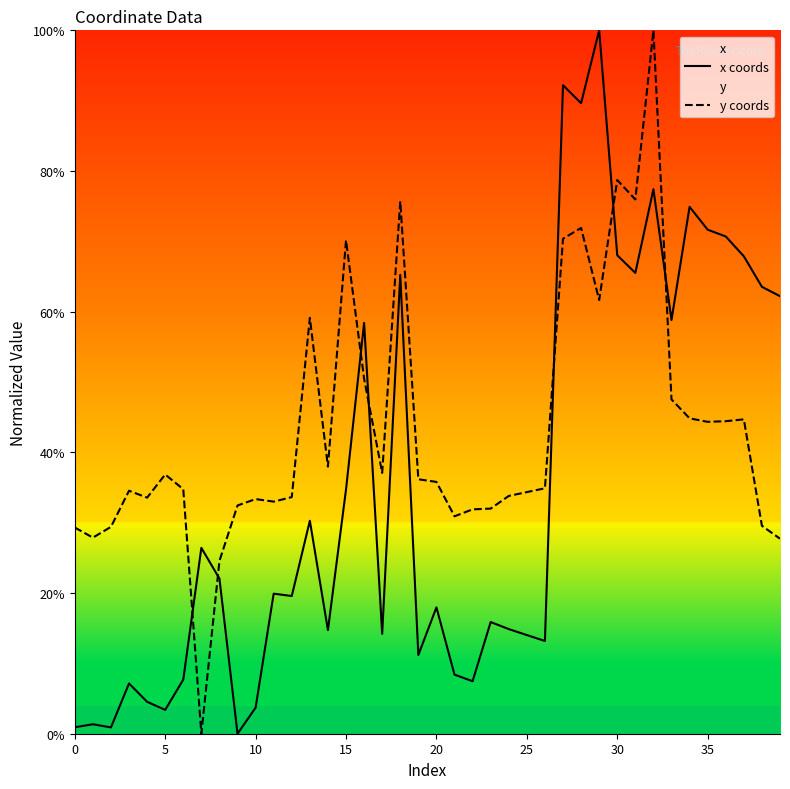

What is the greatest value displayed?

100.0